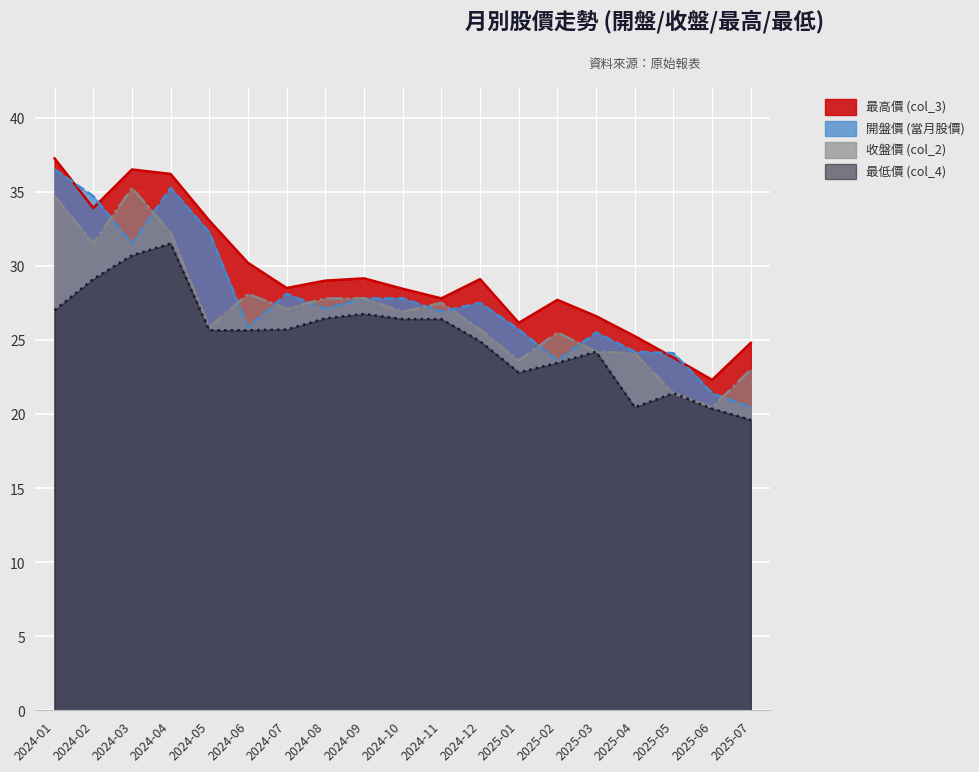

Where does the 收盤價 (col_2) series first go above 26?

2024-01